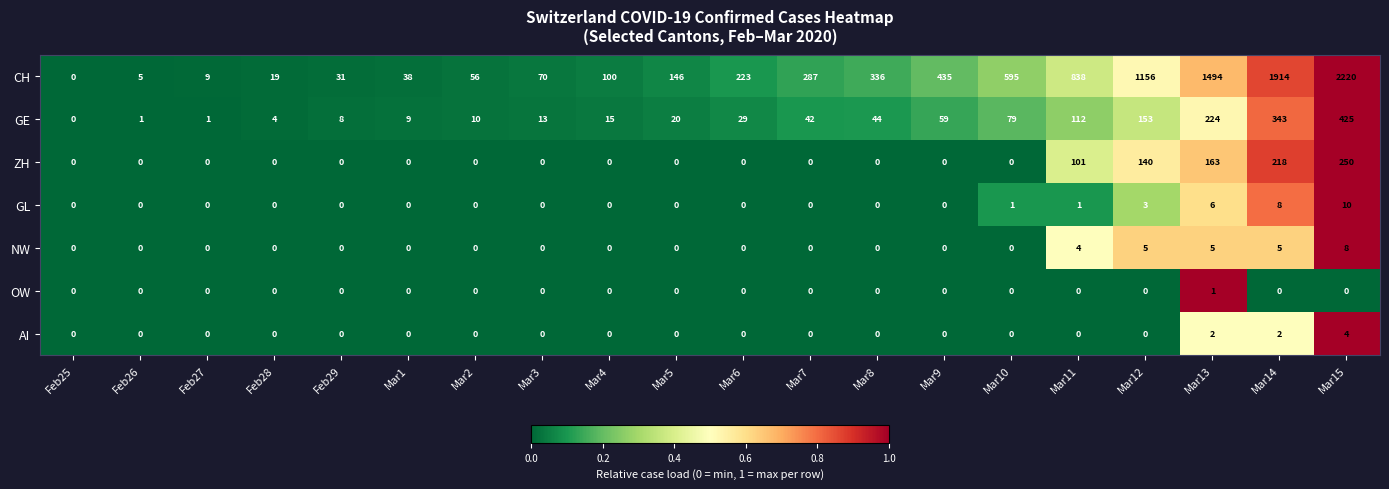

What is the maximum value for GL?

10